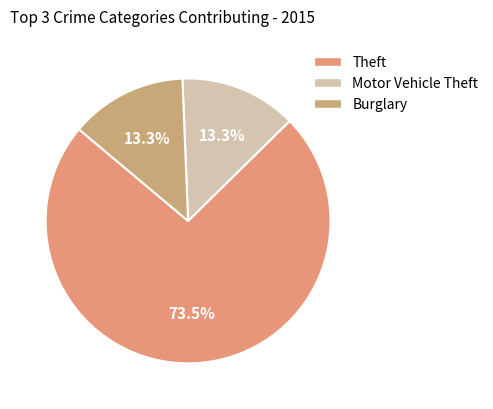

Does Theft represent more than half of the total?

Yes